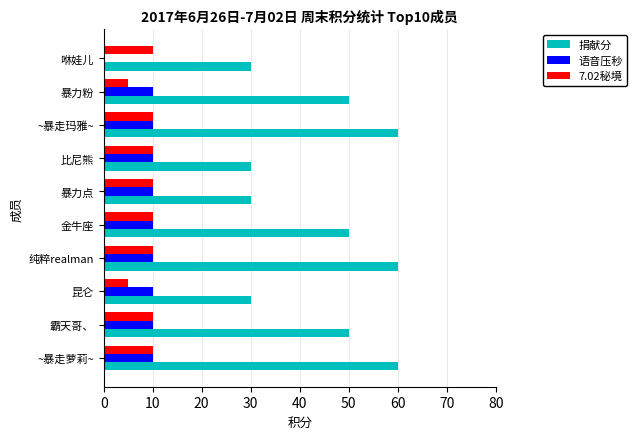

Is it true that 语音压秒 equals 18 at 霸天哥、?

False